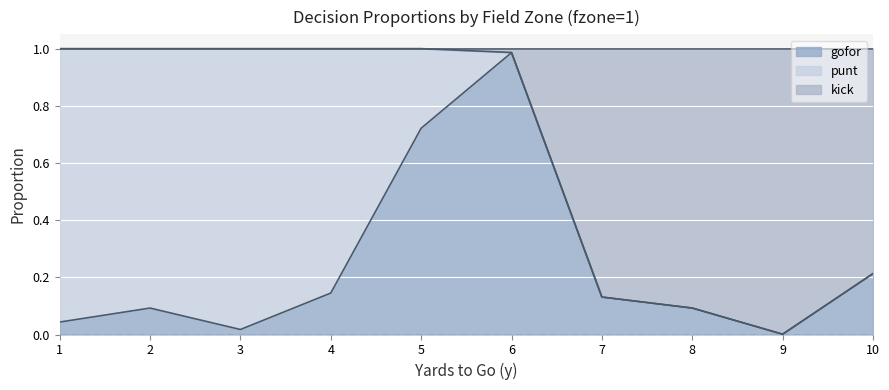

What is the approximate value of gofor at 7?

0.1